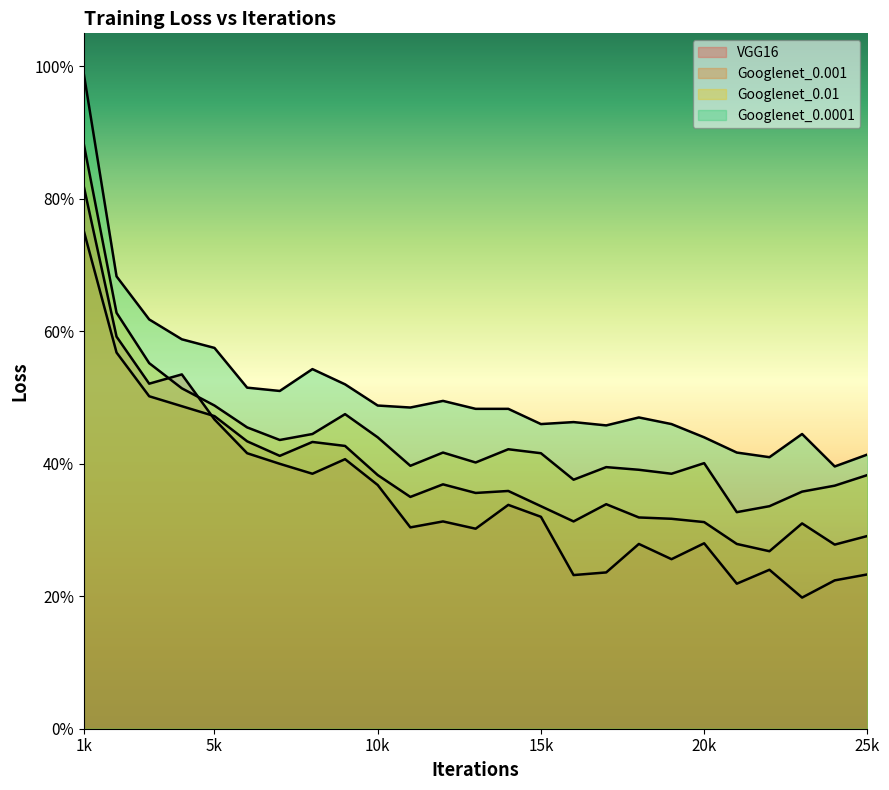

At which category is the sum across all series the highest?

1k